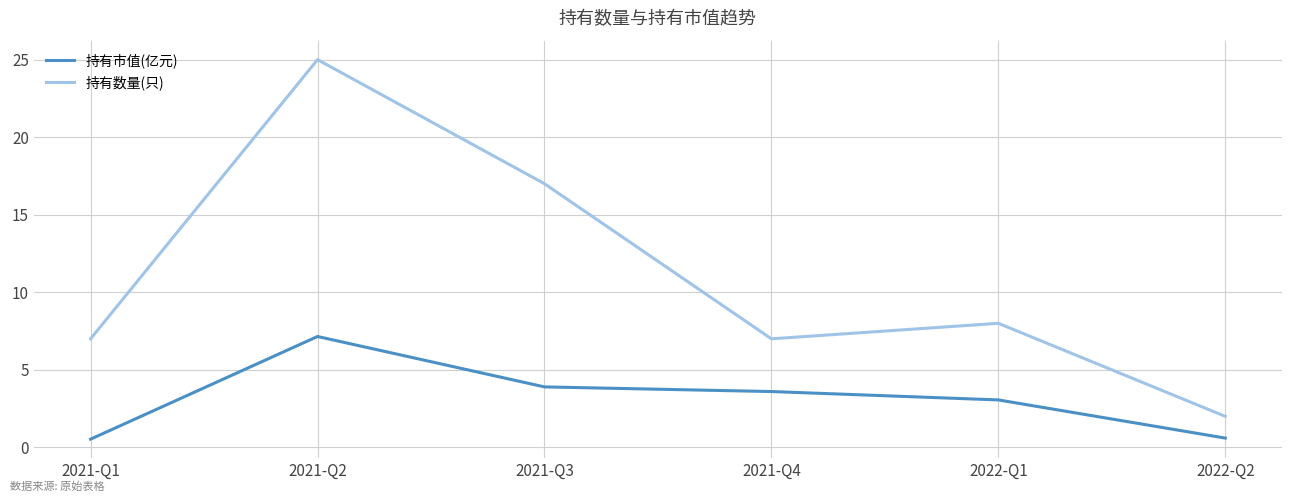

What is the sum of the 持有数量(只) values at 2021-Q3 and 2021-Q1?

24.0